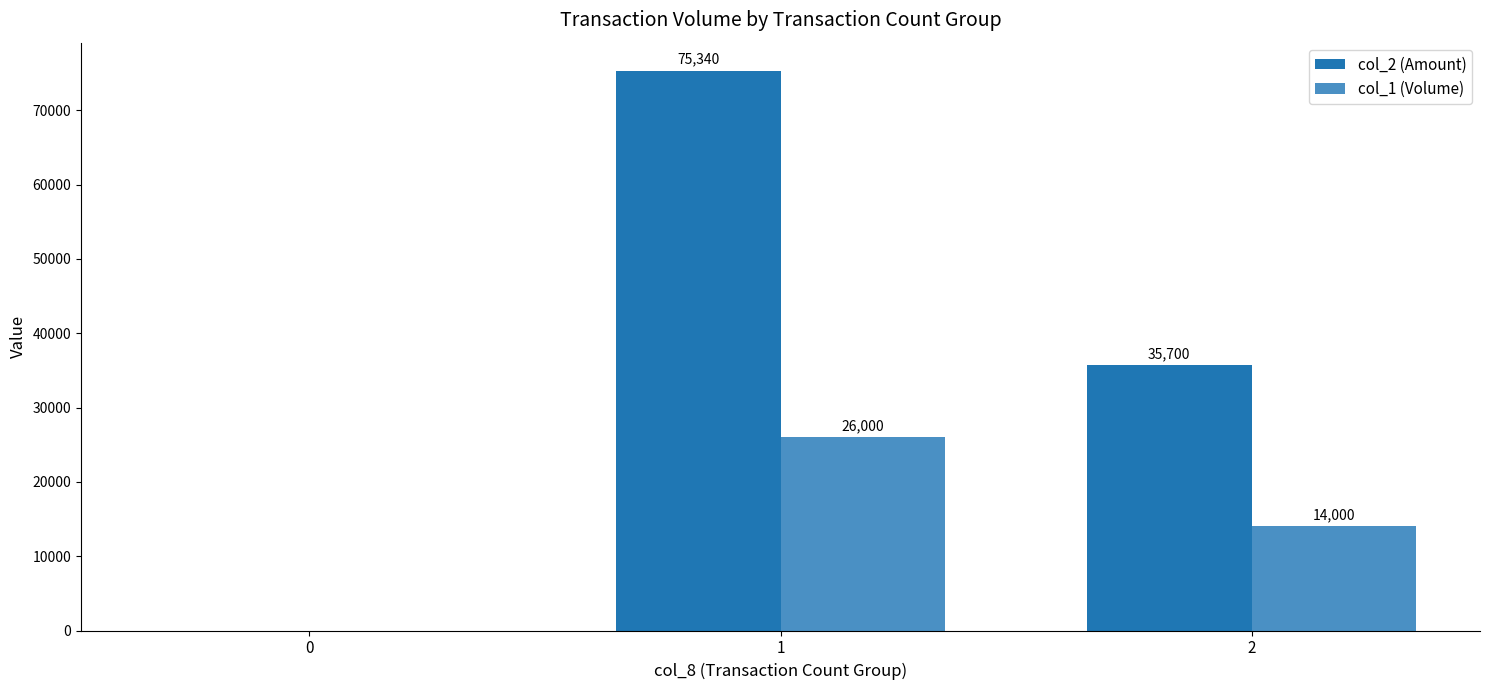

What value does the col_2 (Amount) series have at 2, to the nearest 10?

35700